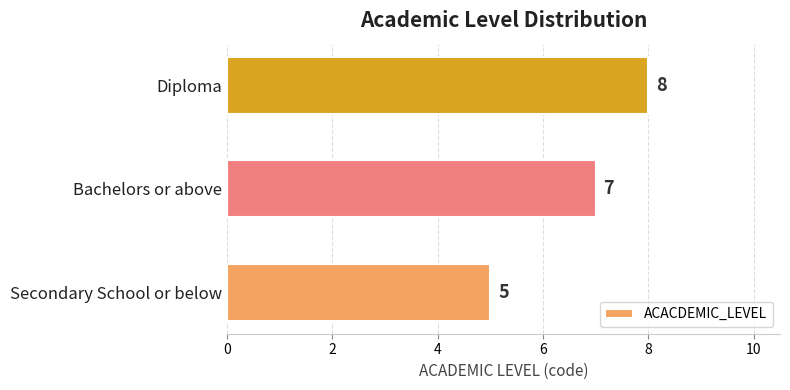

List the labels in order of value, smallest first.

Secondary School or below, Bachelors or above, Diploma